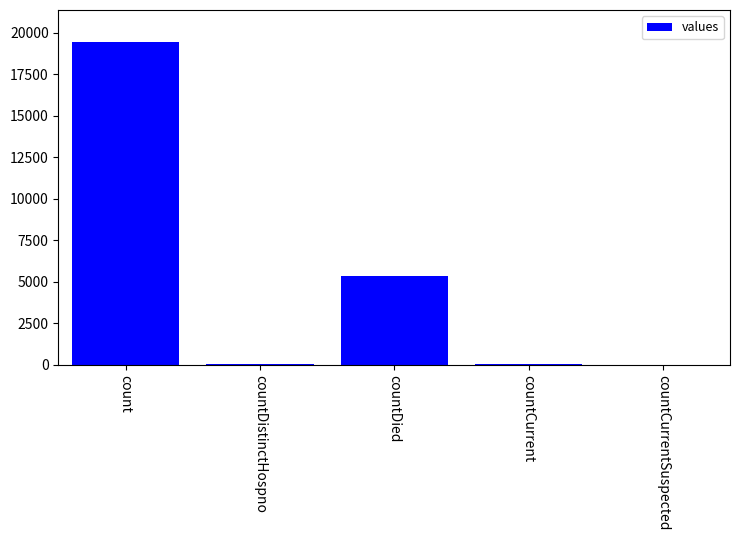

What is the sum of all values?

24875